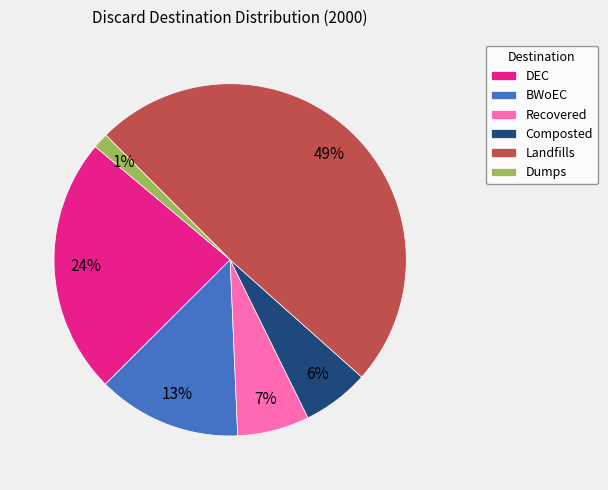

Is it true that Dumps is 10% of the pie?

False